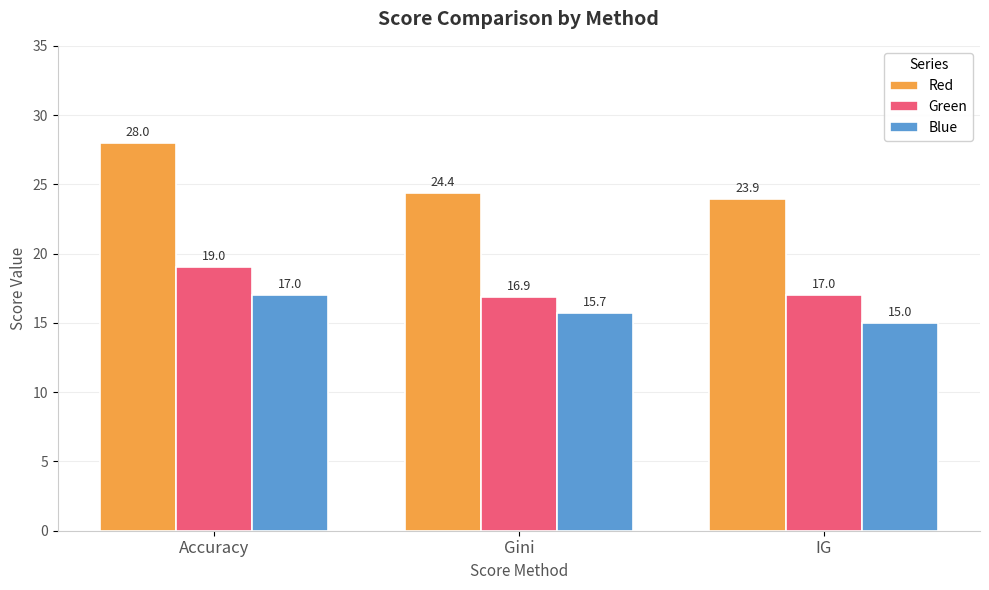

Reading left to right, list all the values displayed in this chart.

Red: 28.0	24.4	23.9
Green: 19.0	16.9	17.0
Blue: 17.0	15.7	15.0